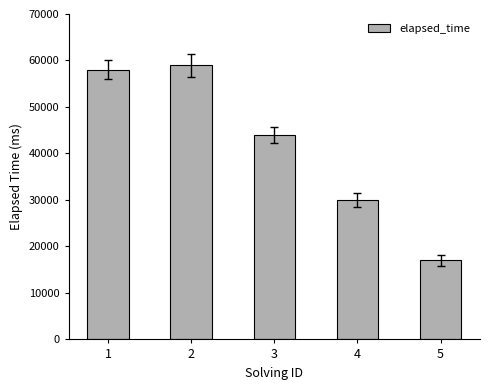

Is it true that the value at 3 is 19339?

False